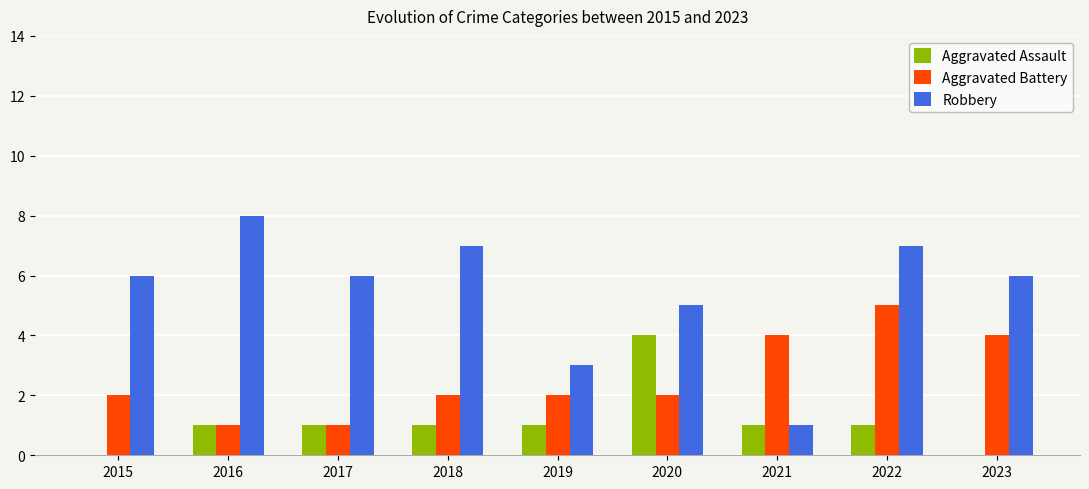

Which series has the largest total across all categories?

Robbery